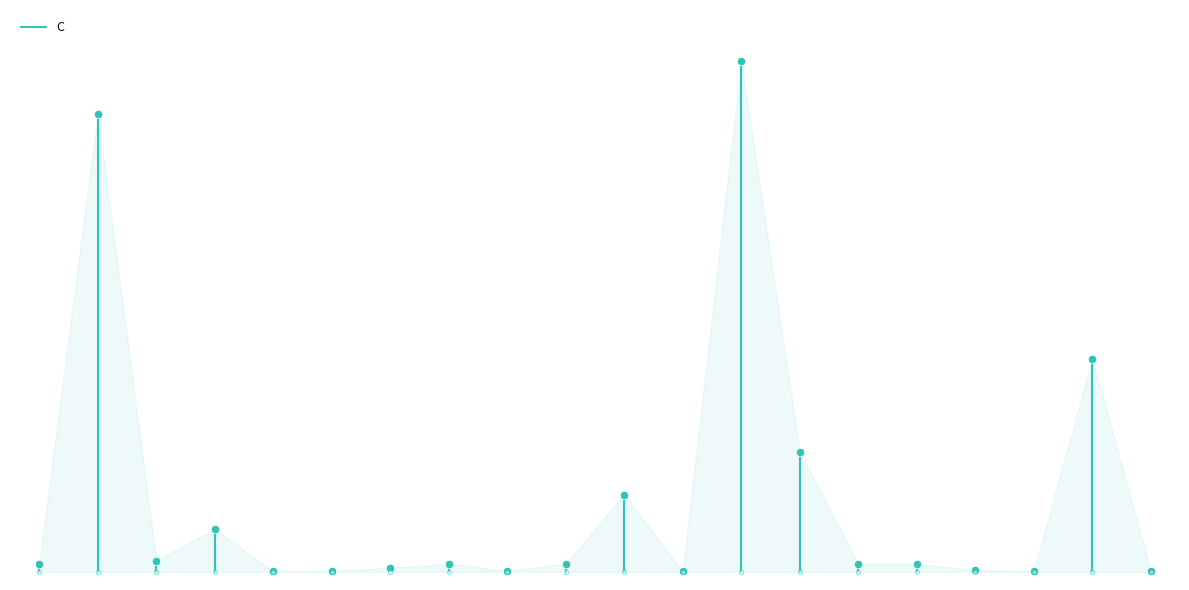

Is it true that the value at 0 is -1?

False